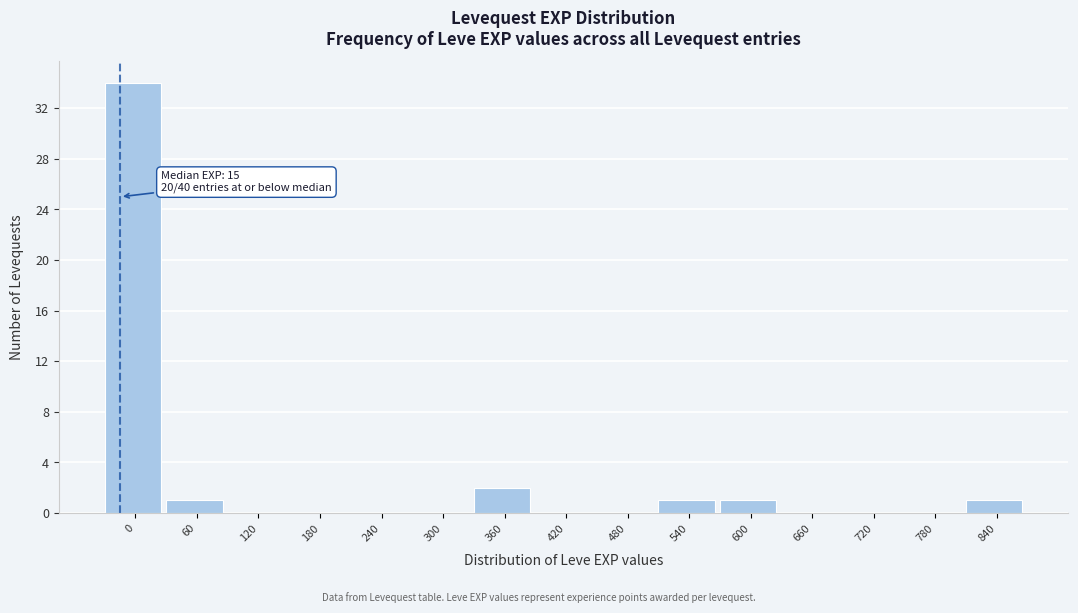

Reading left to right, extract all data points from this chart.

0=34	60=1	120=0	180=0	240=0	300=0	360=2	420=0	480=0	540=1	600=1	660=0	720=0	780=0	840=1